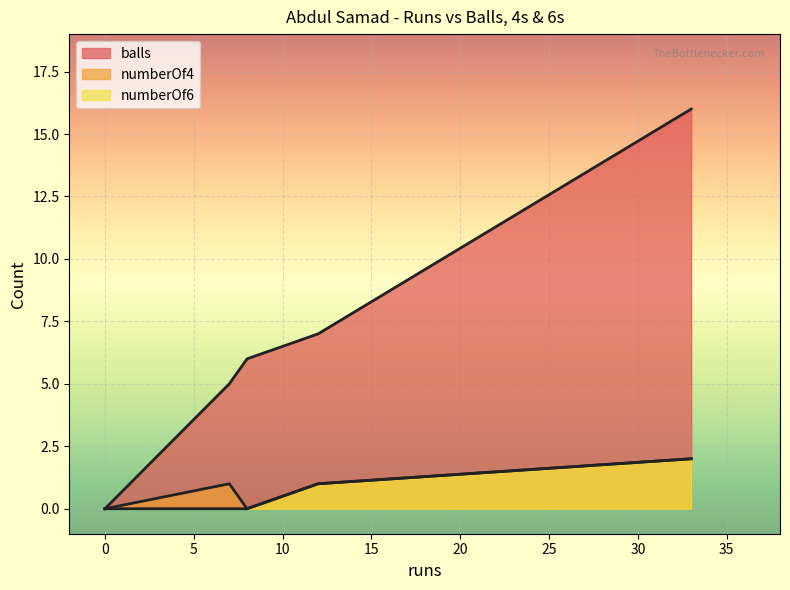

What is the difference between the balls values at 8 and 0?

6